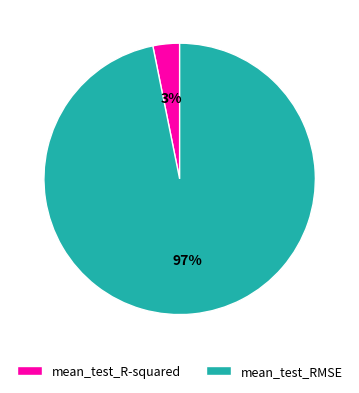

Which has a higher value, mean_test_R-squared or mean_test_RMSE?

mean_test_RMSE